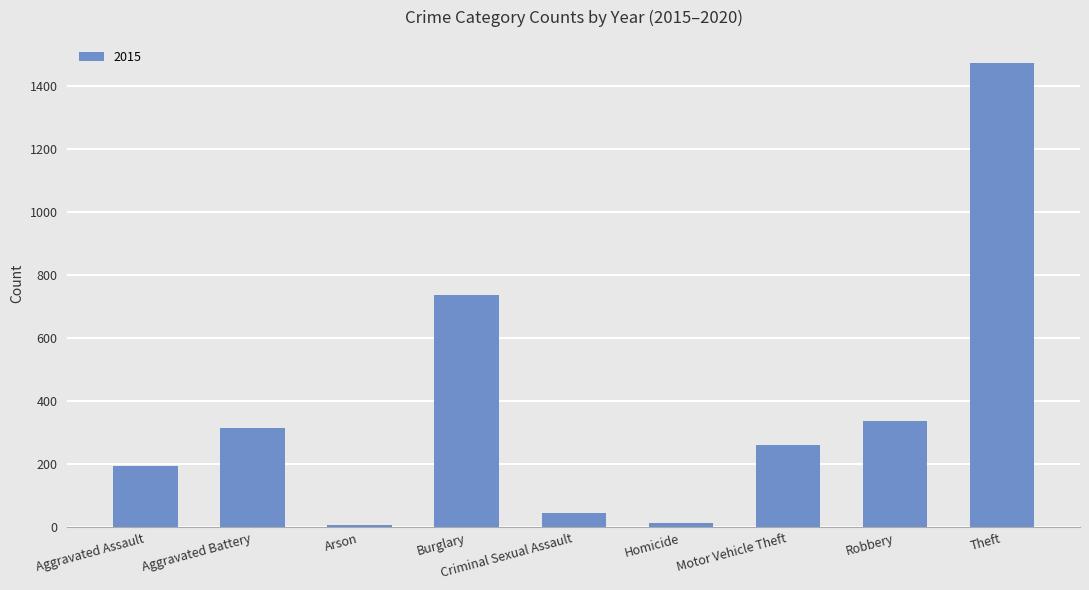

Which label corresponds to the largest value in the chart?

Theft